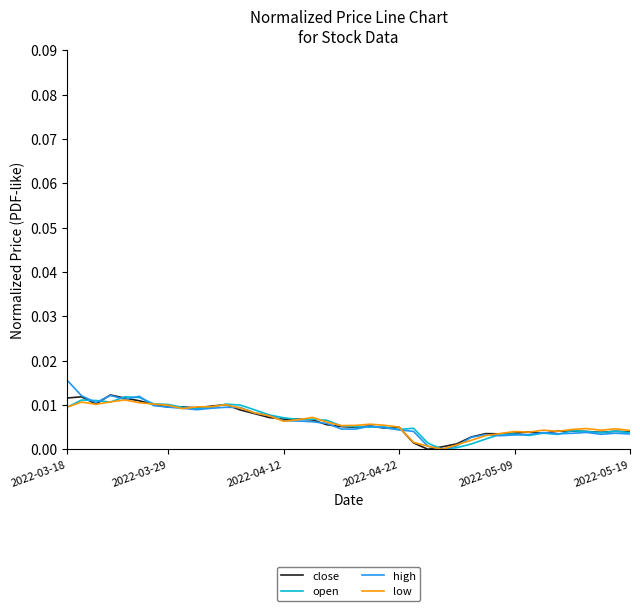

At which category is the sum across all series the highest?

2022-03-18